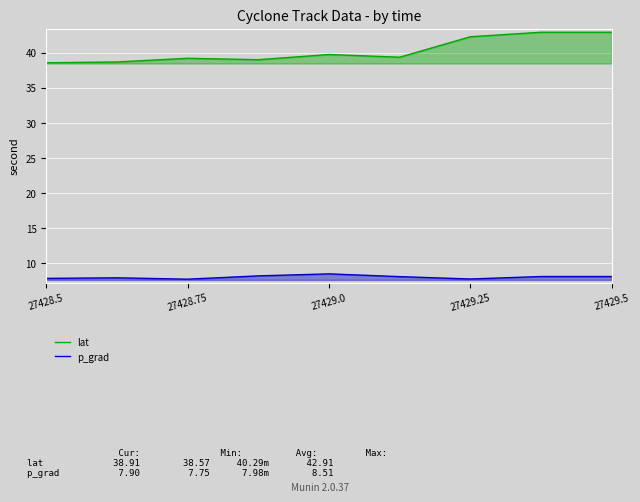

Which series has the widest spread of values?

lat